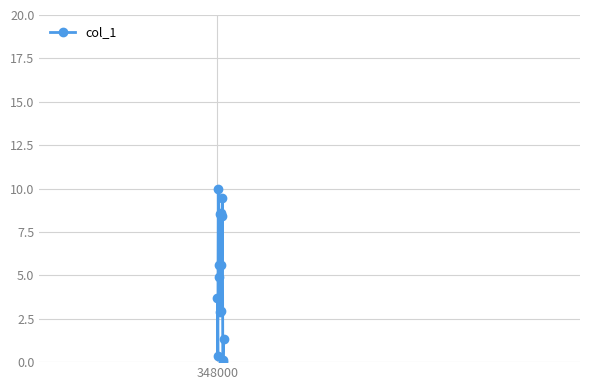

What is the value of the 15th point from the left?

1.3